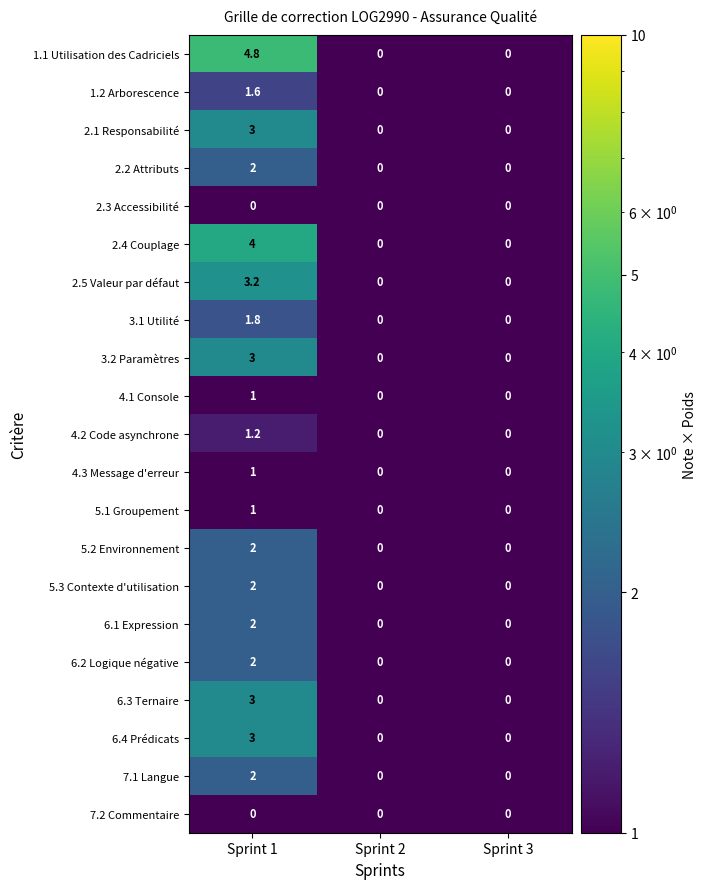

Between Sprint 1 and Sprint 2, which series saw the biggest shift?

1.1 Utilisation des Cadriciels